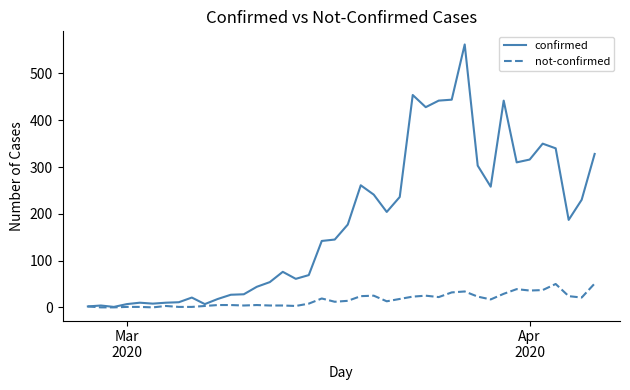

Which series has the largest range (max minus min)?

confirmed